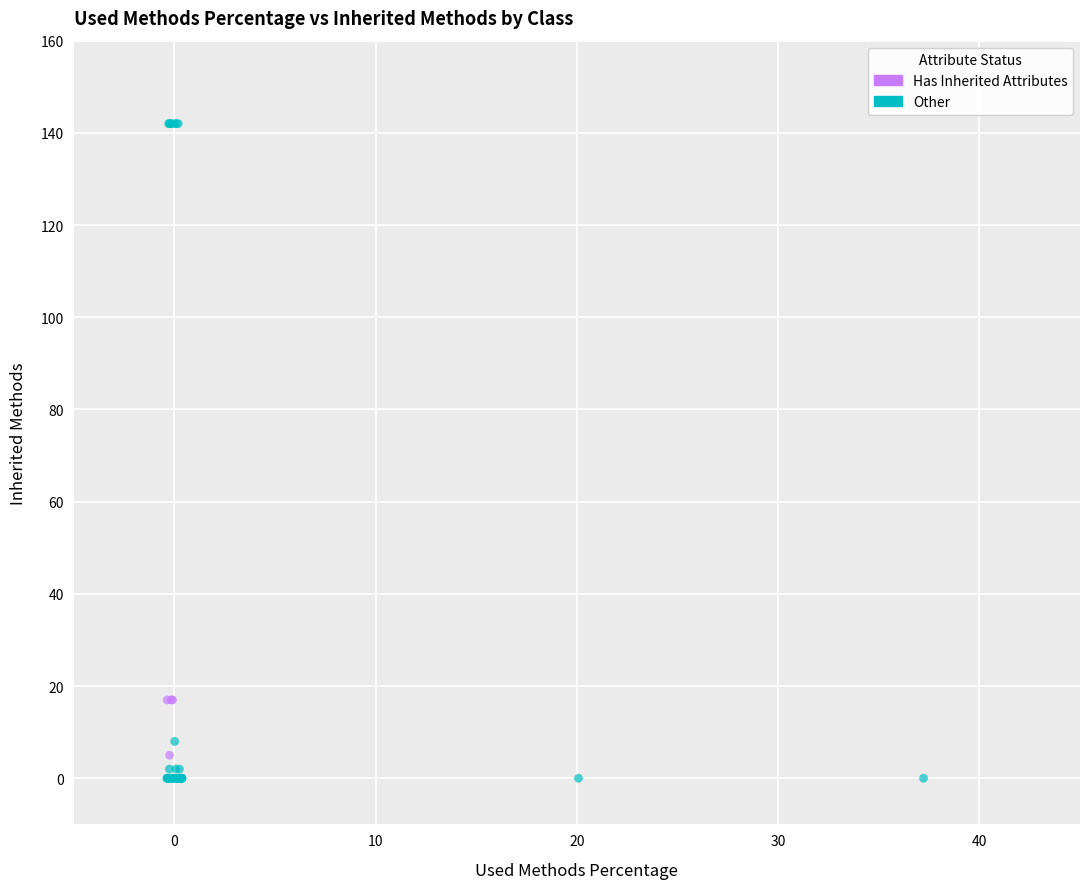

Which series contains the highest Y value?

Other